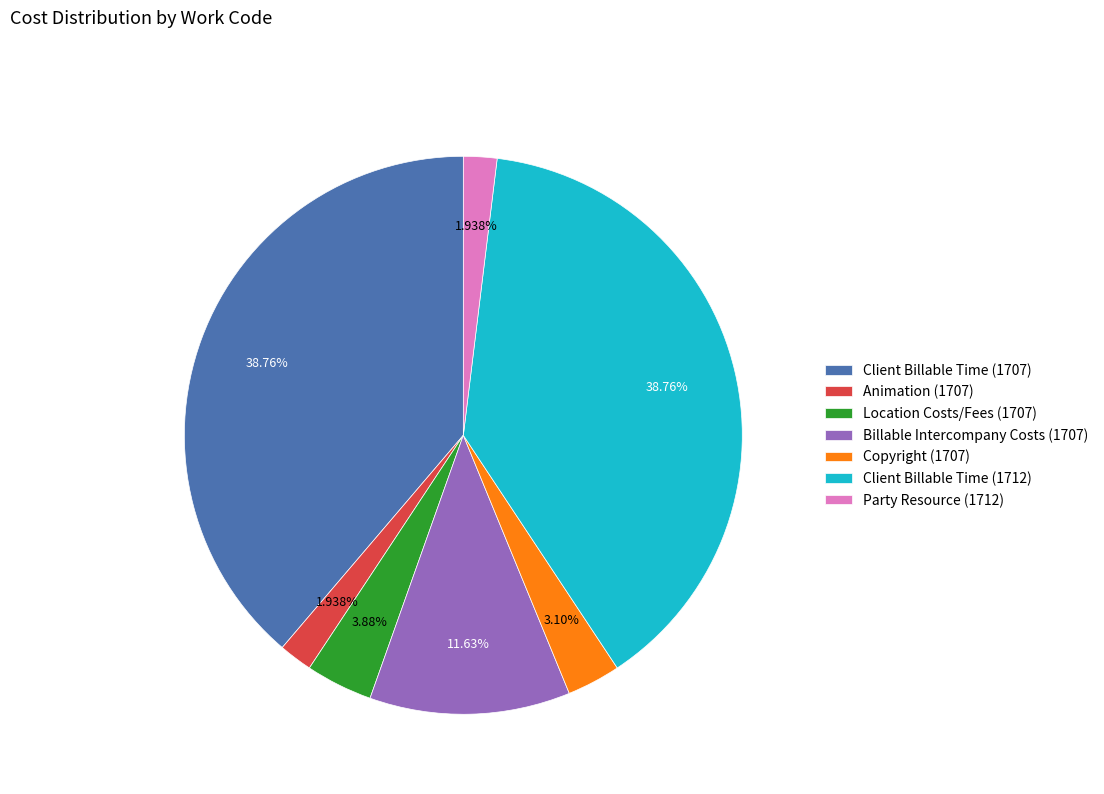

To the nearest percent, what is the combined percentage of Client Billable Time (1712) and Animation (1707)?

41%